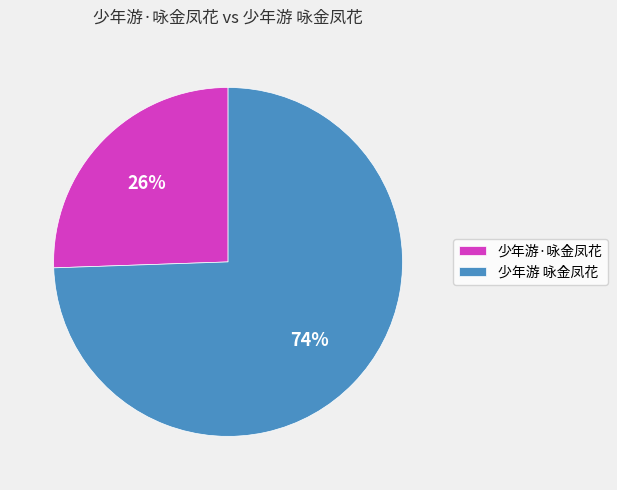

Is the sum of 少年游·咏金凤花 and 少年游 咏金凤花 greater than half?

Yes